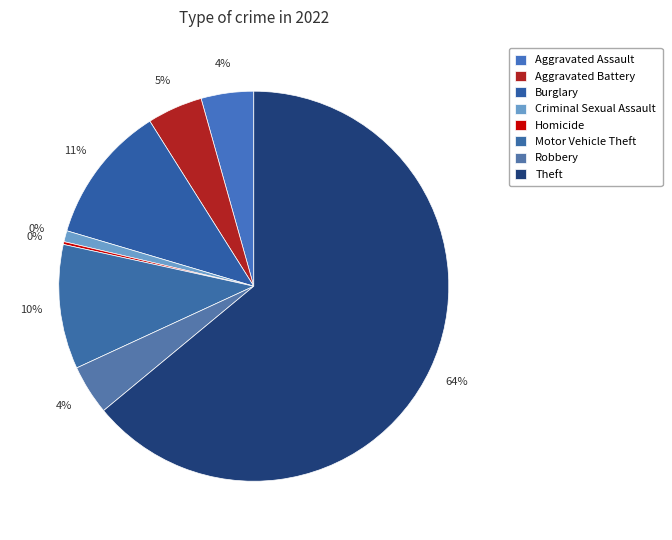

Does any single category account for the majority?

Yes